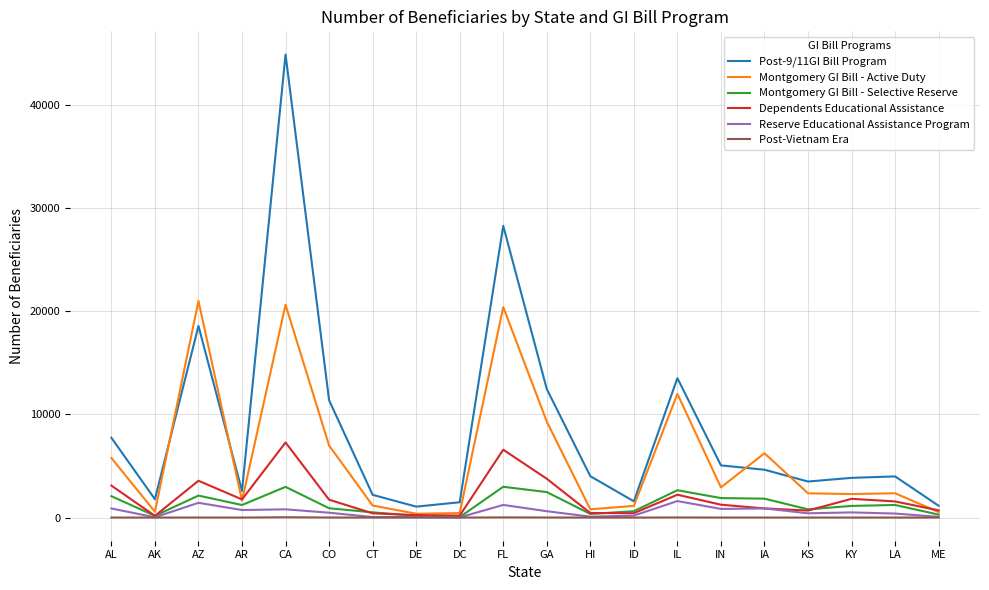

True or false: Post-Vietnam Era and Post-9/11GI Bill Program intersect in this chart.

False